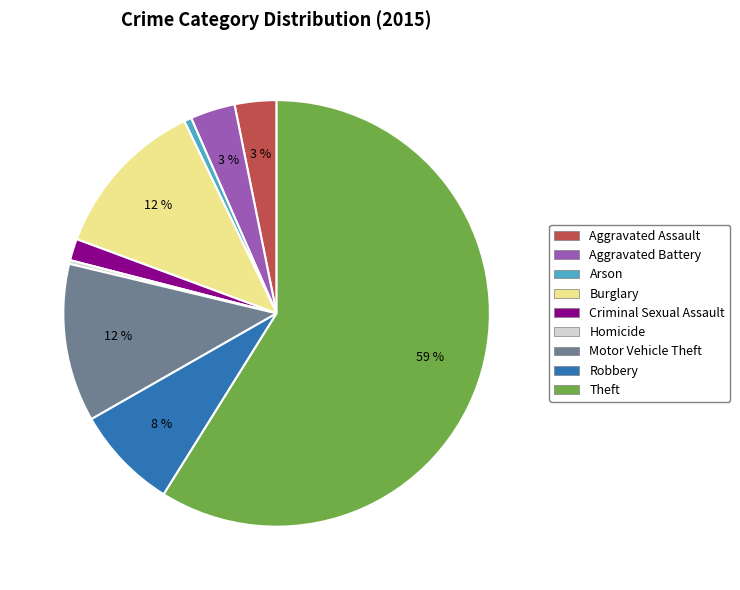

Which has a higher value, Robbery or Aggravated Assault?

Robbery